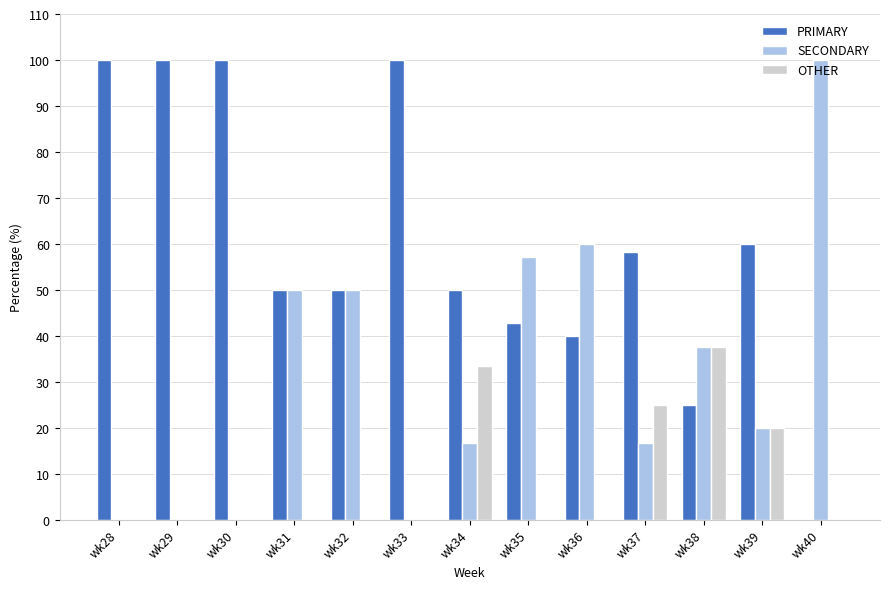

What is the sum of the PRIMARY values at wk34 and wk28?

150.0